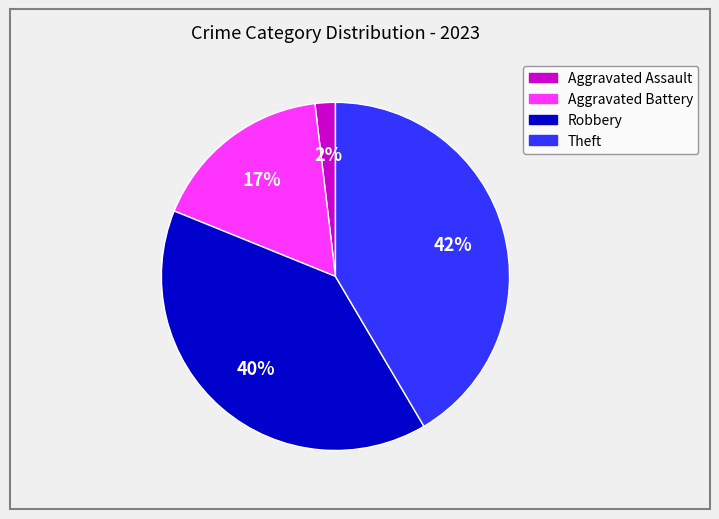

To the nearest percent, what percentage of the pie is Theft?

42%